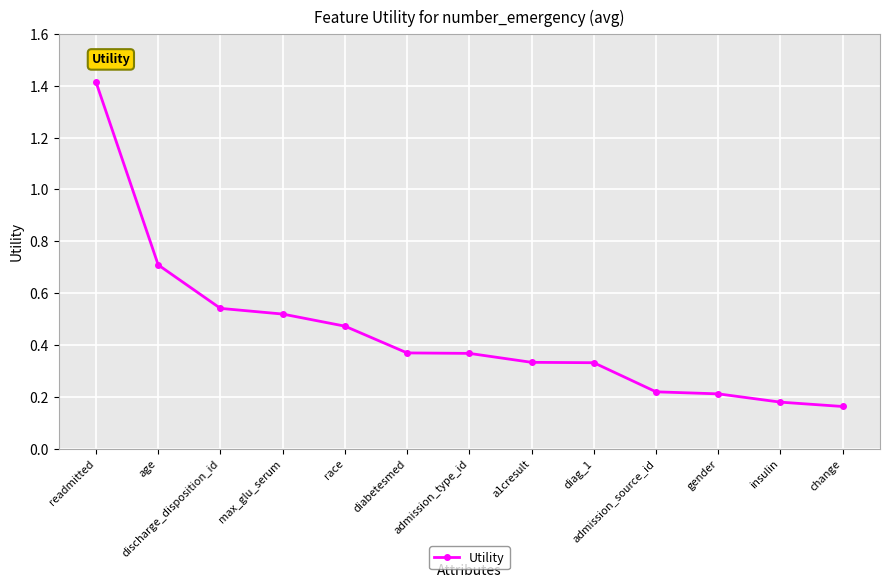

Does the chart have visible grid lines?

Yes